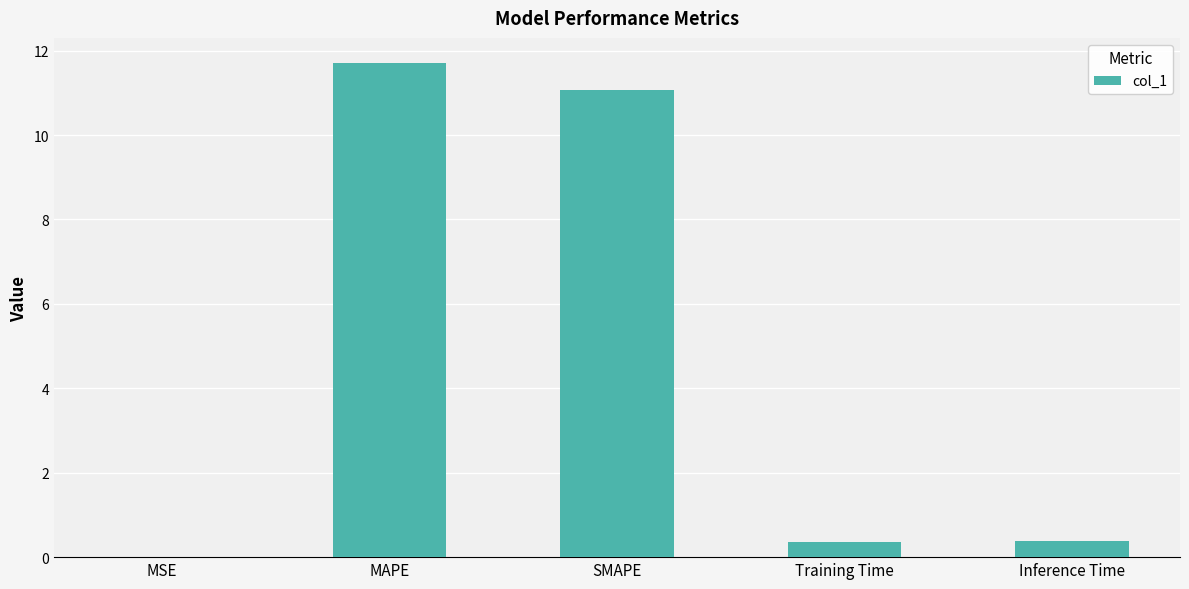

What is the sum of the values at Inference Time and SMAPE?

11.4